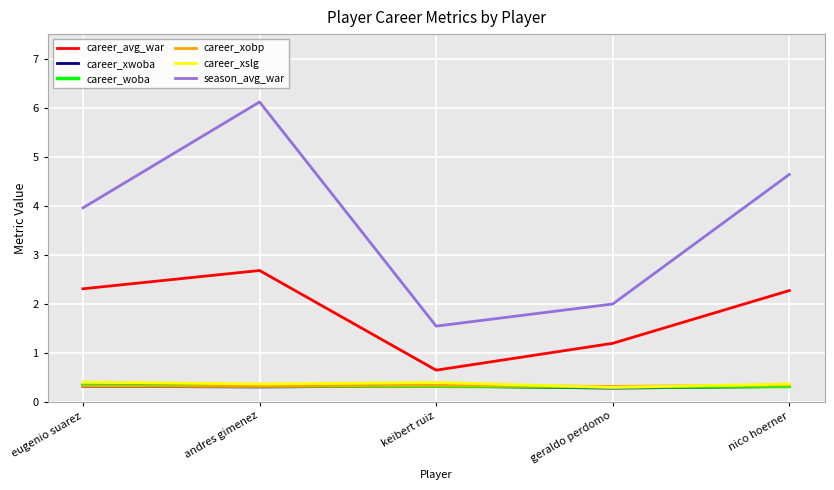

Reading left to right, transcribe all the data shown in this chart.

career_avg_war: eugenio suarez=2.3	andres gimenez=2.7	keibert ruiz=0.6	geraldo perdomo=1.2	nico hoerner=2.3
career_xwoba: eugenio suarez=0.3	andres gimenez=0.3	keibert ruiz=0.3	geraldo perdomo=0.3	nico hoerner=0.3
career_woba: eugenio suarez=0.3	andres gimenez=0.3	keibert ruiz=0.3	geraldo perdomo=0.3	nico hoerner=0.3
career_xobp: eugenio suarez=0.3	andres gimenez=0.3	keibert ruiz=0.3	geraldo perdomo=0.3	nico hoerner=0.3
career_xslg: eugenio suarez=0.4	andres gimenez=0.4	keibert ruiz=0.4	geraldo perdomo=0.3	nico hoerner=0.4
season_avg_war: eugenio suarez=4.0	andres gimenez=6.1	keibert ruiz=1.5	geraldo perdomo=2.0	nico hoerner=4.6